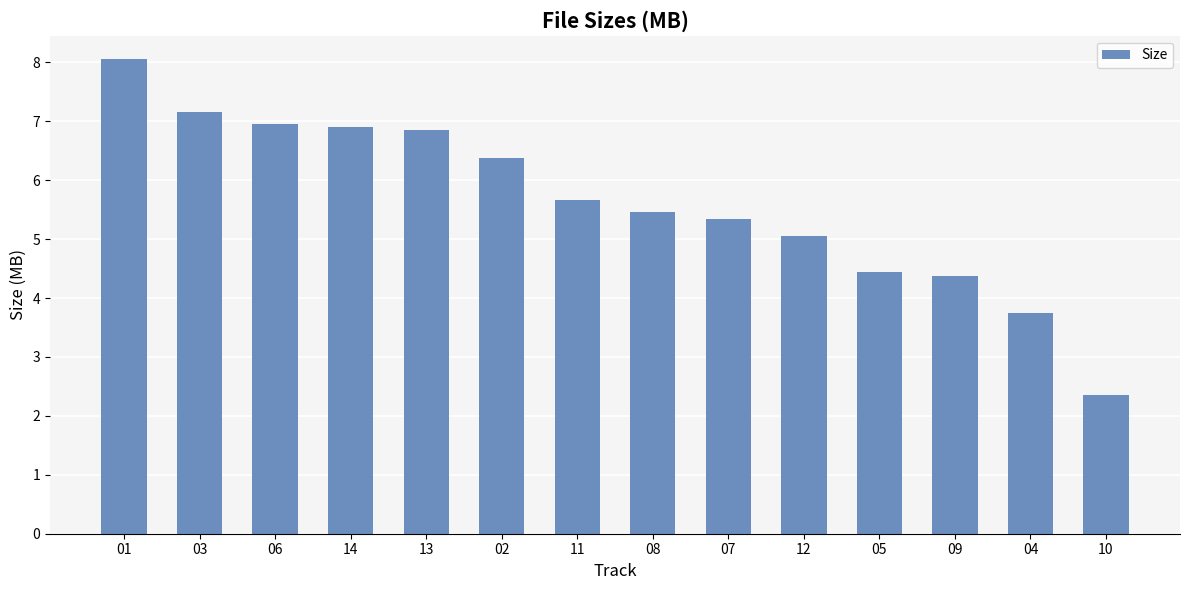

What is the greatest value displayed?

8.1